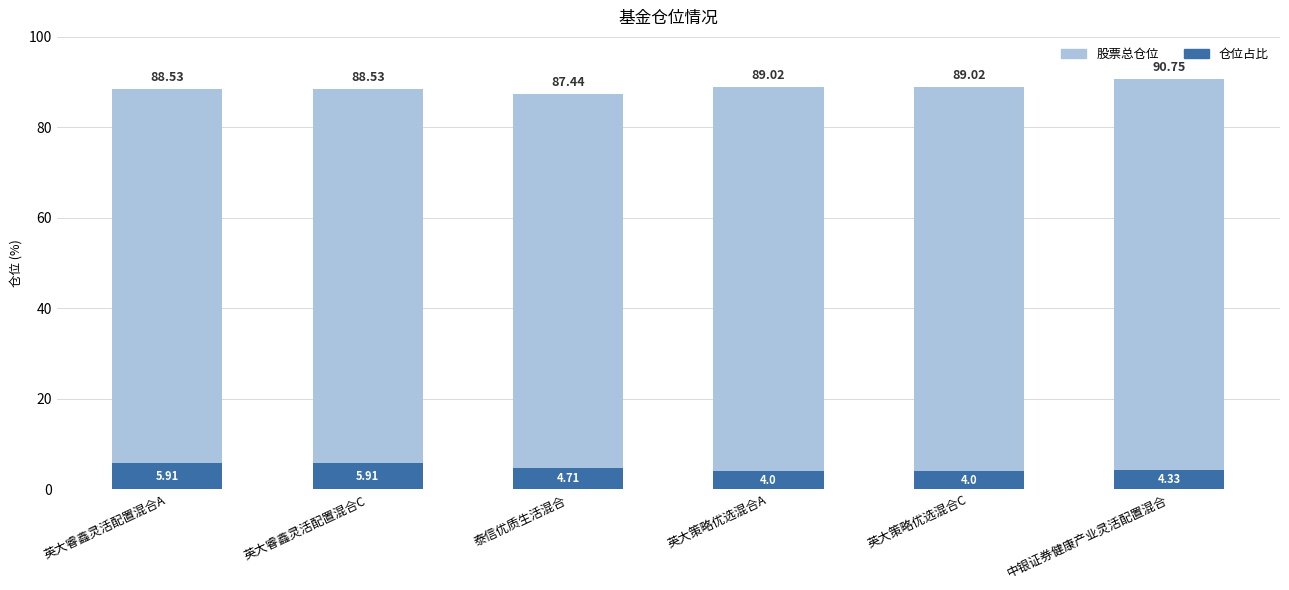

What is the total value across all series at 英大睿鑫灵活配置混合C?

88.5